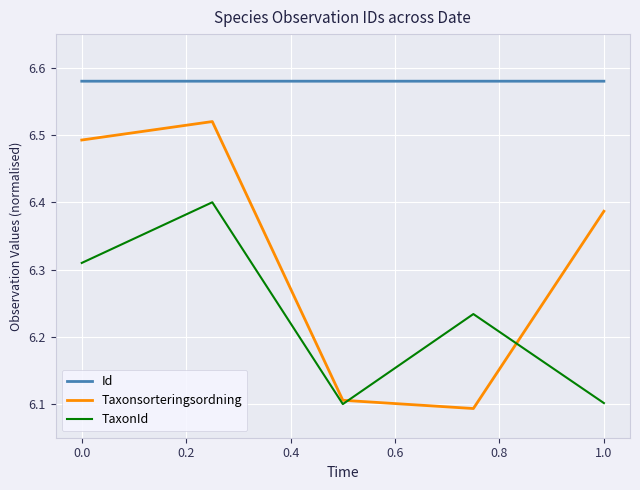

Which series has the largest total across all categories?

Id